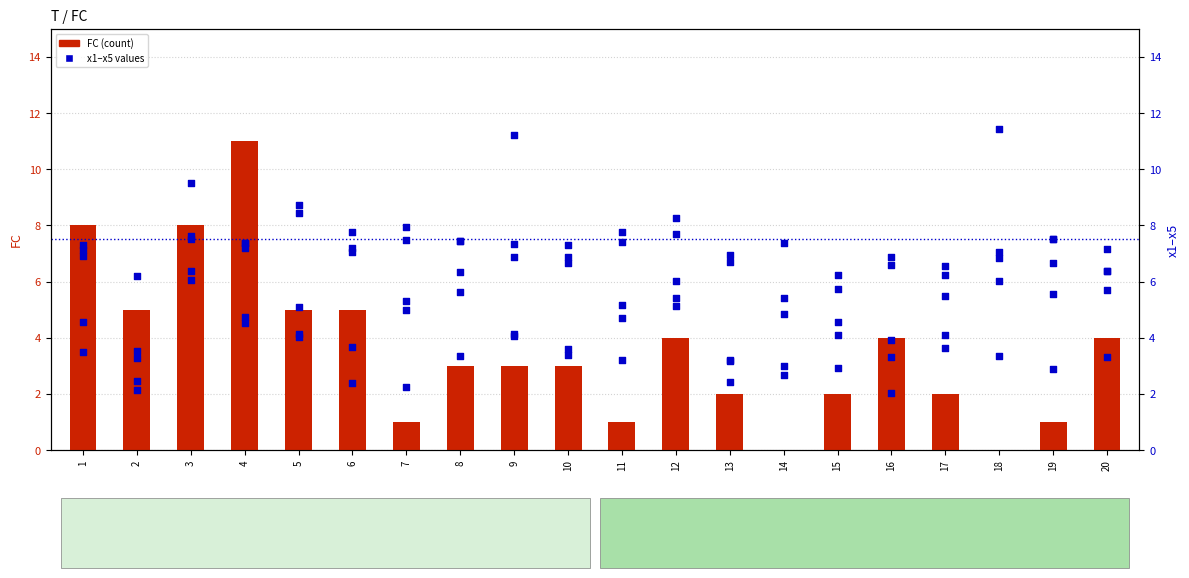

Which series has the widest spread of Y values?

FC (count)